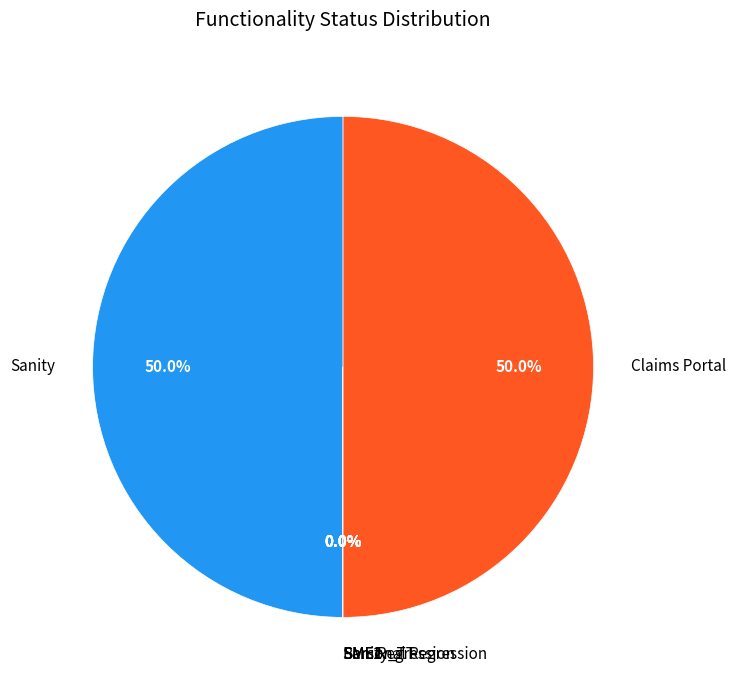

How many segments does this pie chart have?

7